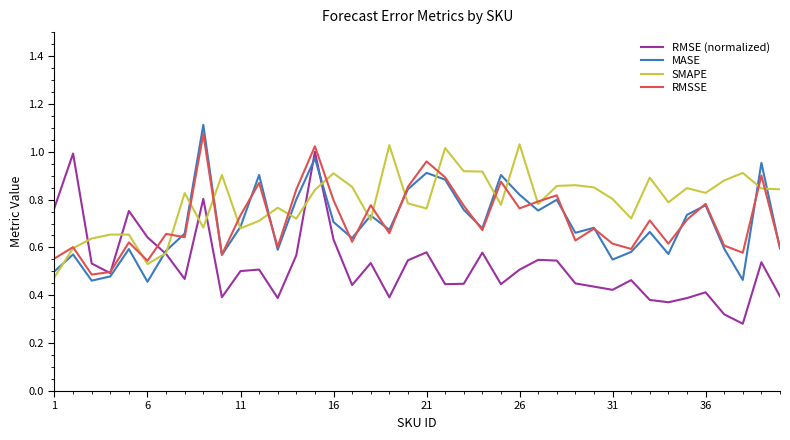

Which series has the largest total across all categories?

SMAPE